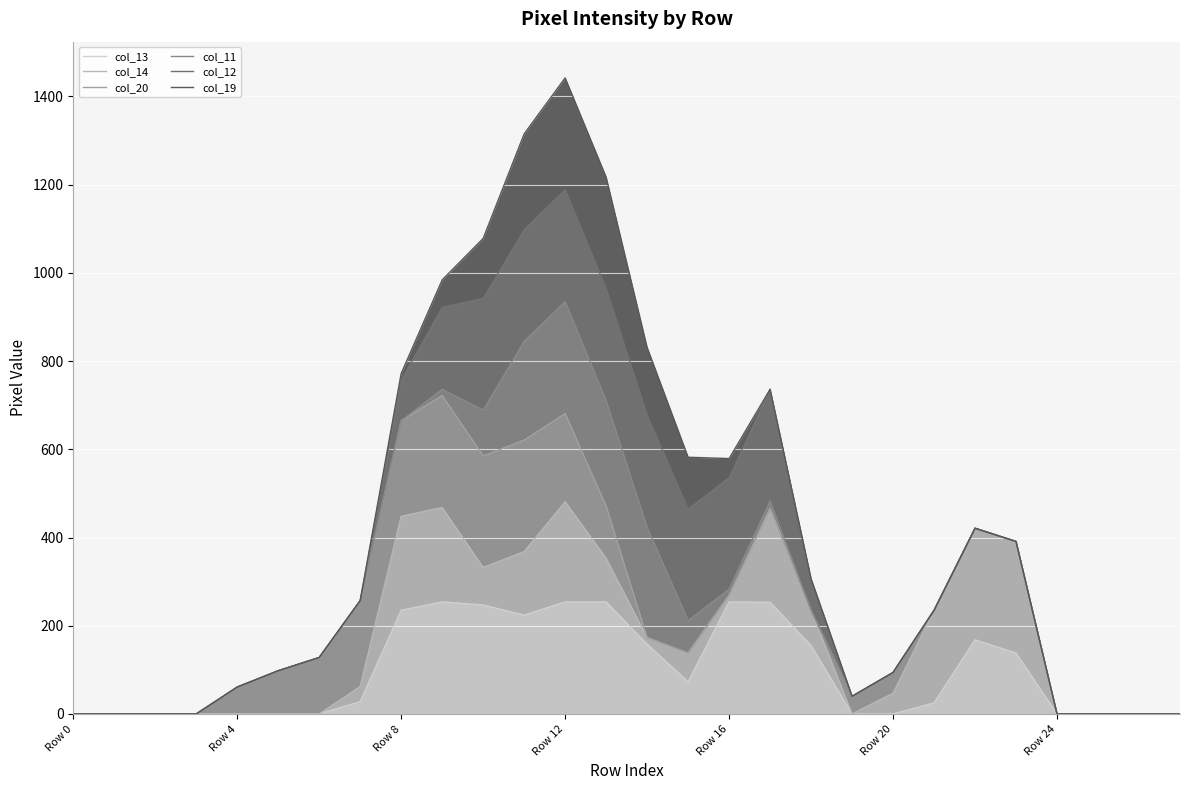

True or false: col_14 and col_12 intersect in this chart.

False